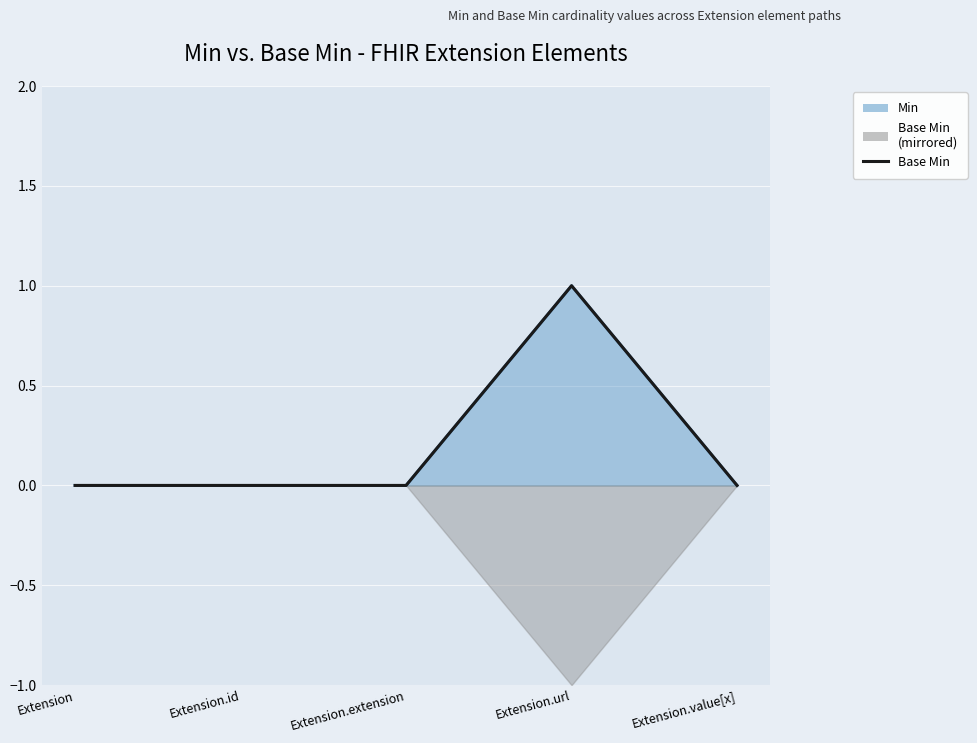

The chart shows a value of 0 at Extension.id. True or false?

True